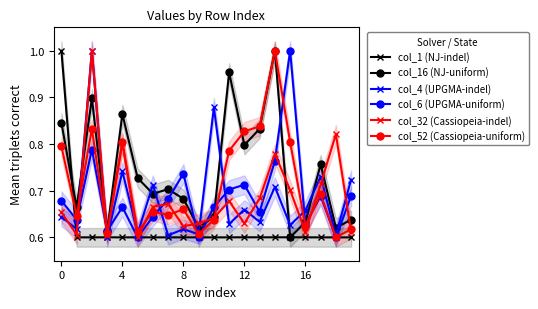

What is the label of the 15th point from the left?

14